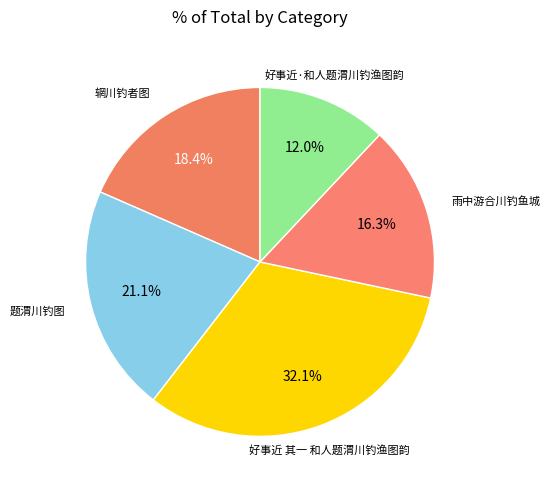

To the nearest percent, what portion does 好事近 其一 和人题渭川钓渔图韵 represent?

32%